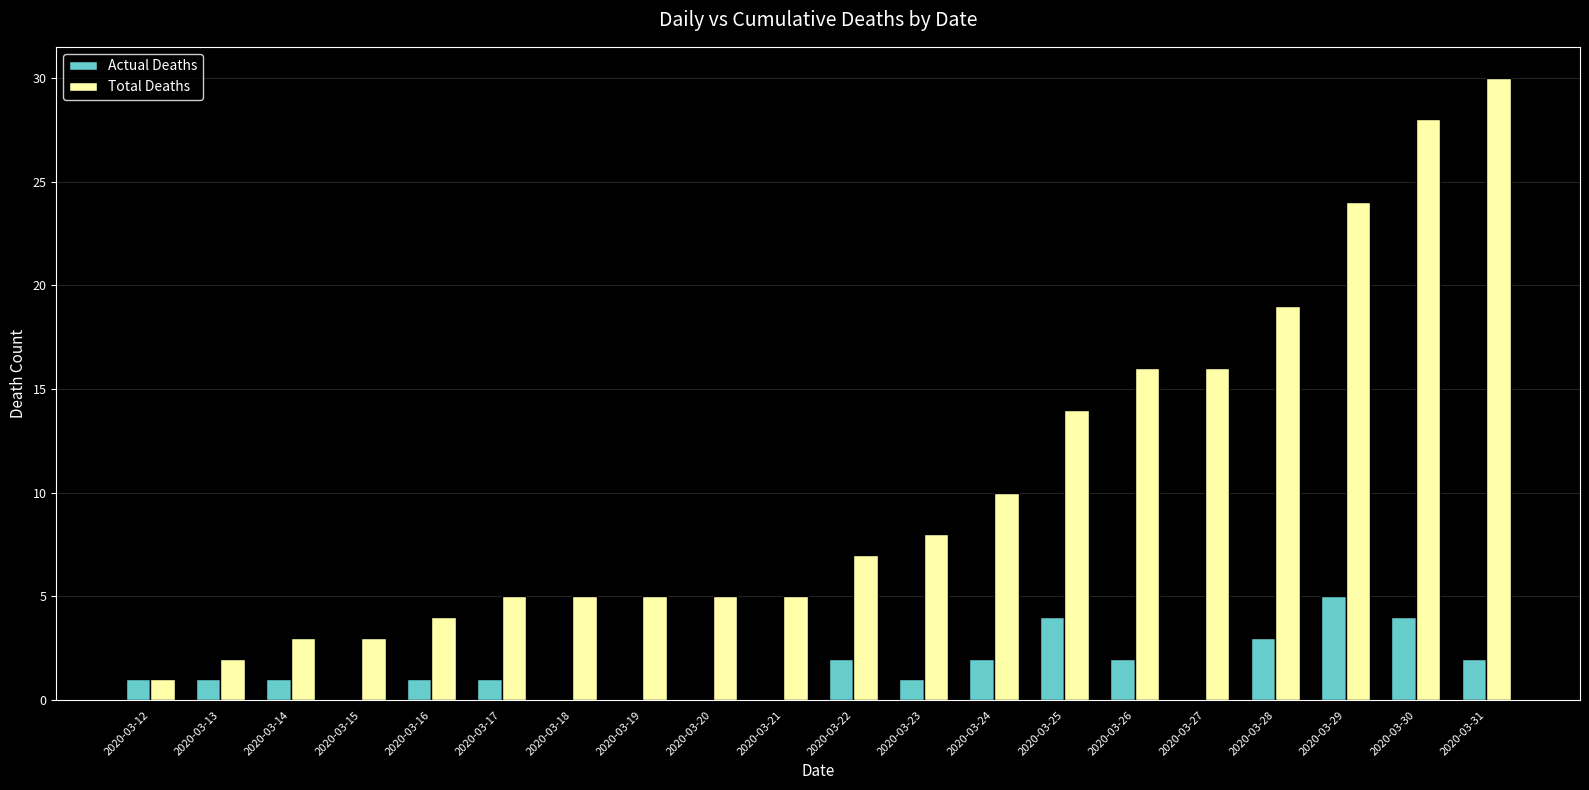

What is the total value across all series at 2020-03-25?

18